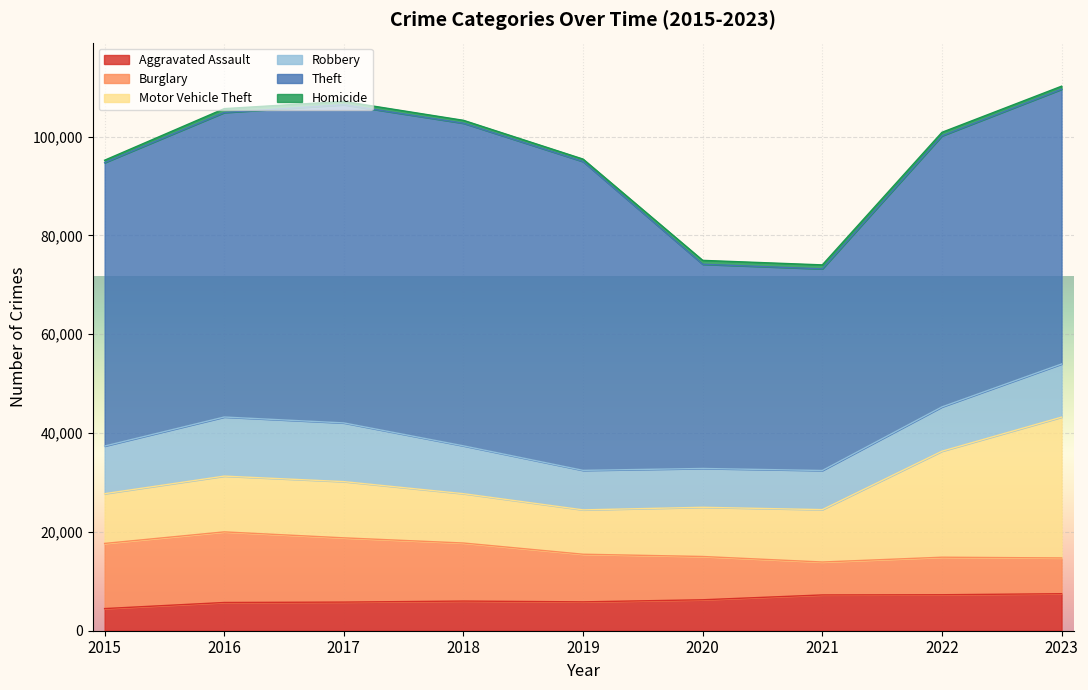

Is the value of Theft at 2021 greater than the value of Robbery at 2019?

Yes